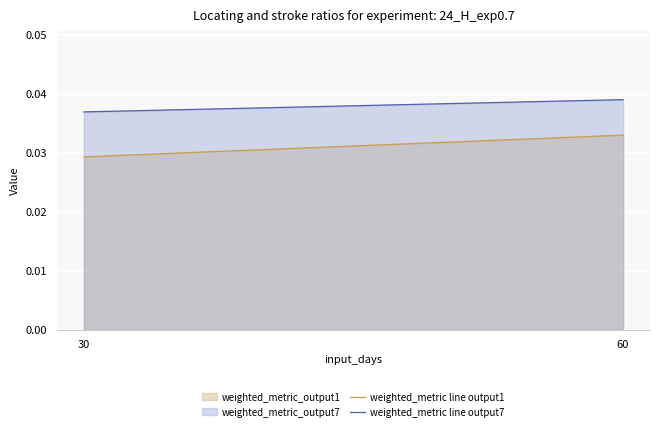

Which has a higher value, 30 or 60?

60